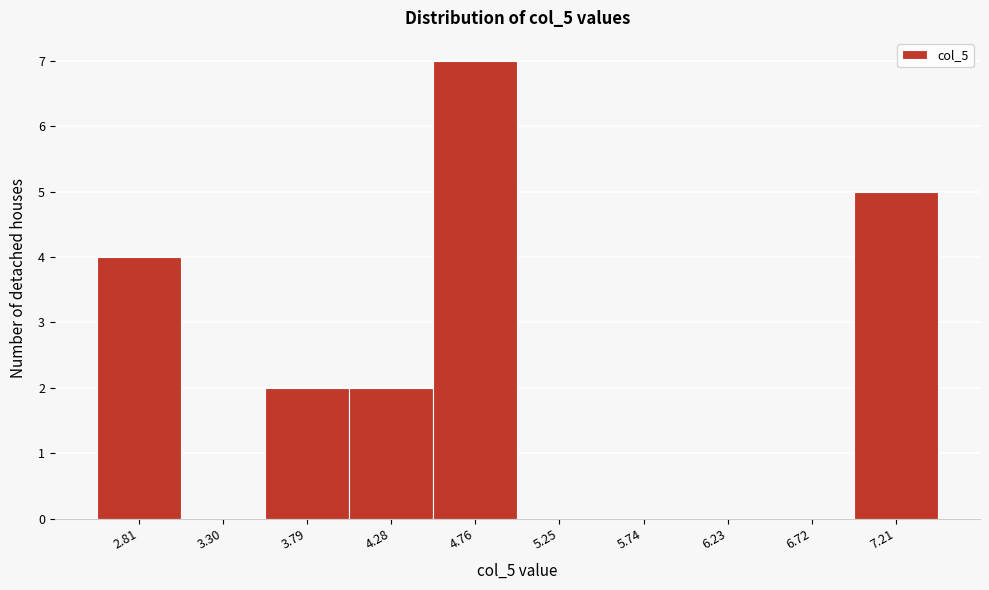

Reading right to left, extract all data points from this chart.

7.21=5	6.72=0	6.23=0	5.74=0	5.25=0	4.76=7	4.28=2	3.79=2	3.30=0	2.81=4